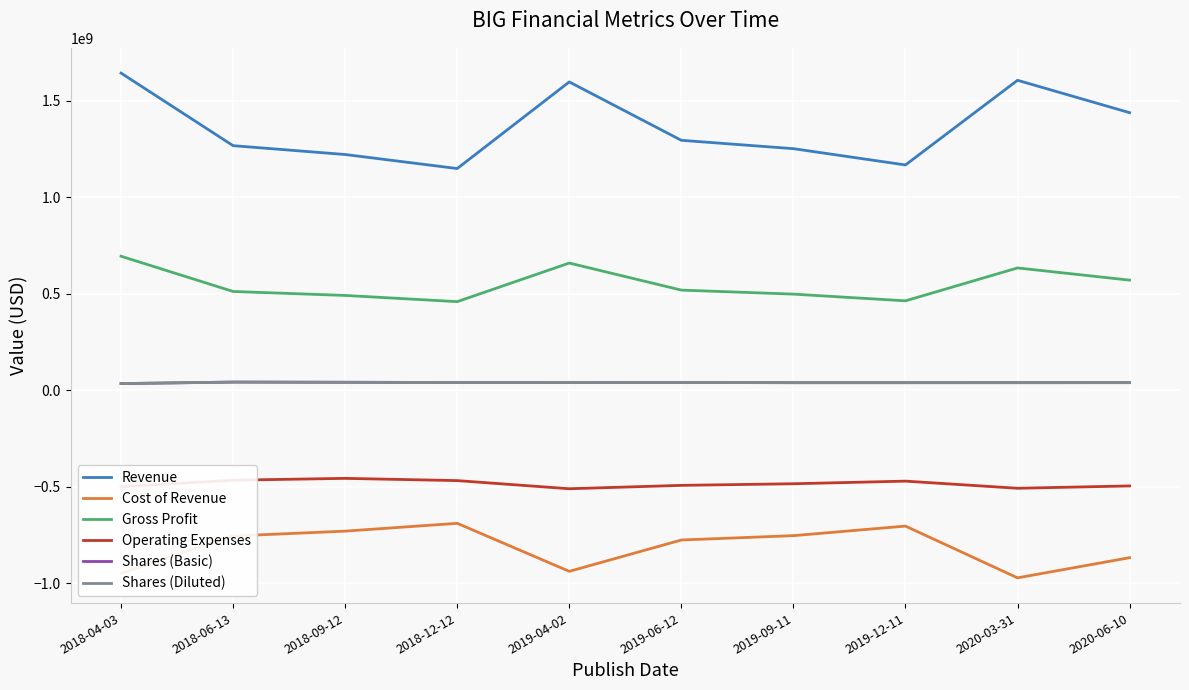

How many series are shown in this chart?

6